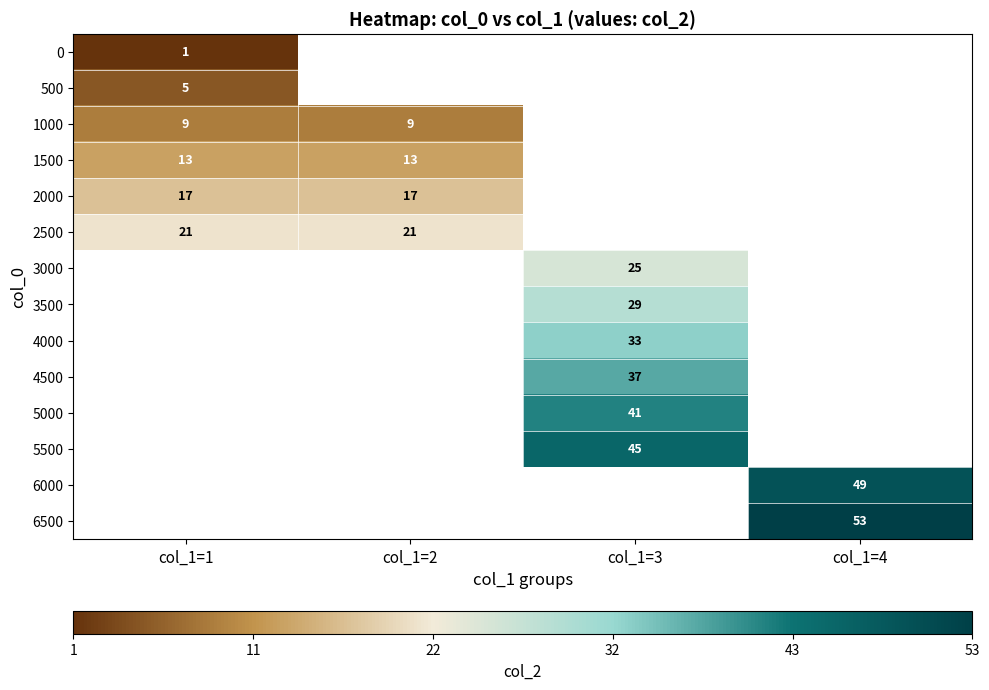

Is it true that 1000 equals 3 at col_1=2?

False